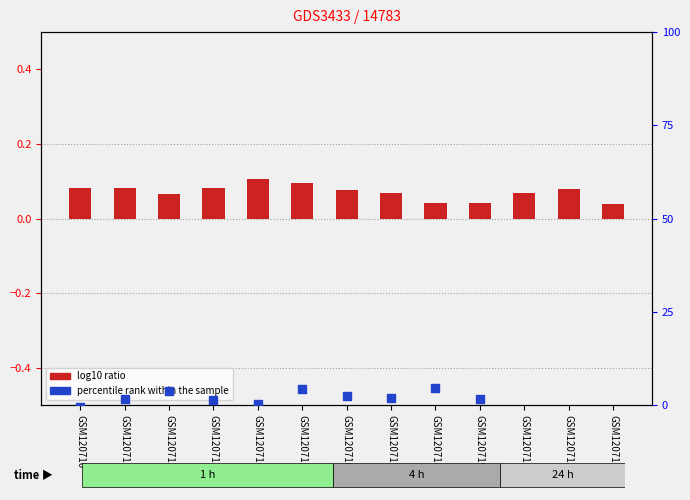

What are all the series names shown in the legend?

log10 ratio, percentile rank within the sample